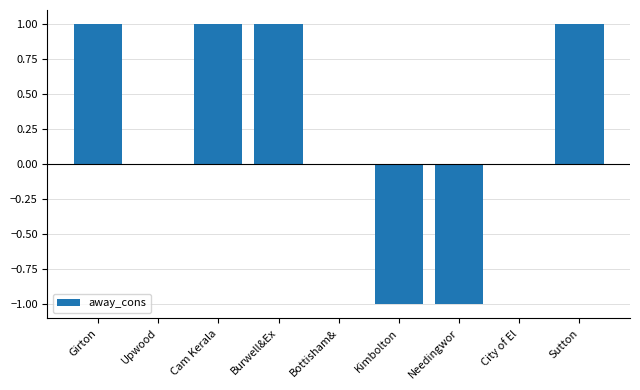

Is it true that the value at Needingwor is -1?

True